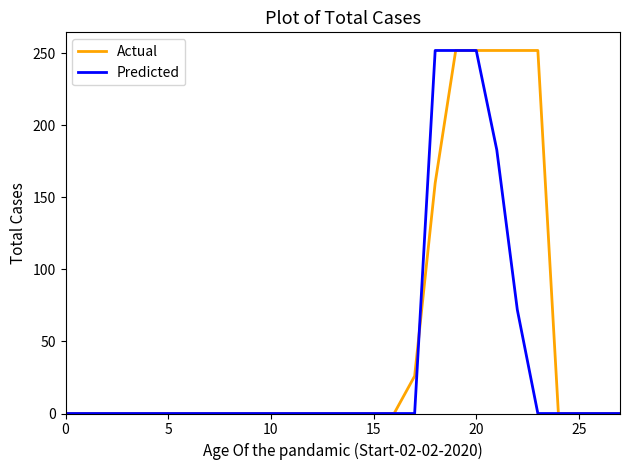

What is the highest value of the Predicted series?

252